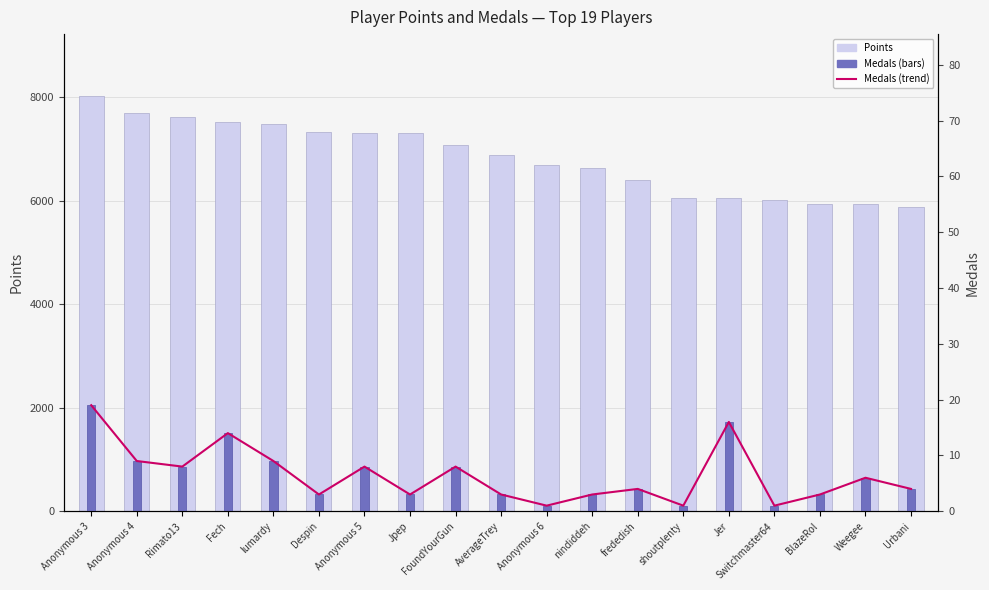

The value of Points at Jpep is 7320. True or false?

True